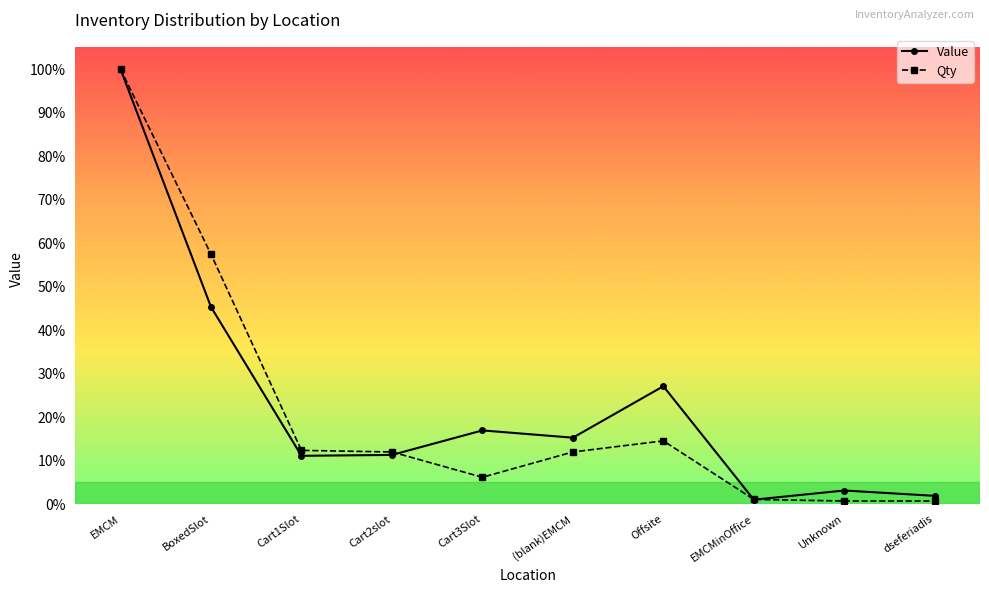

How many interior local valleys does the Qty series have?

1